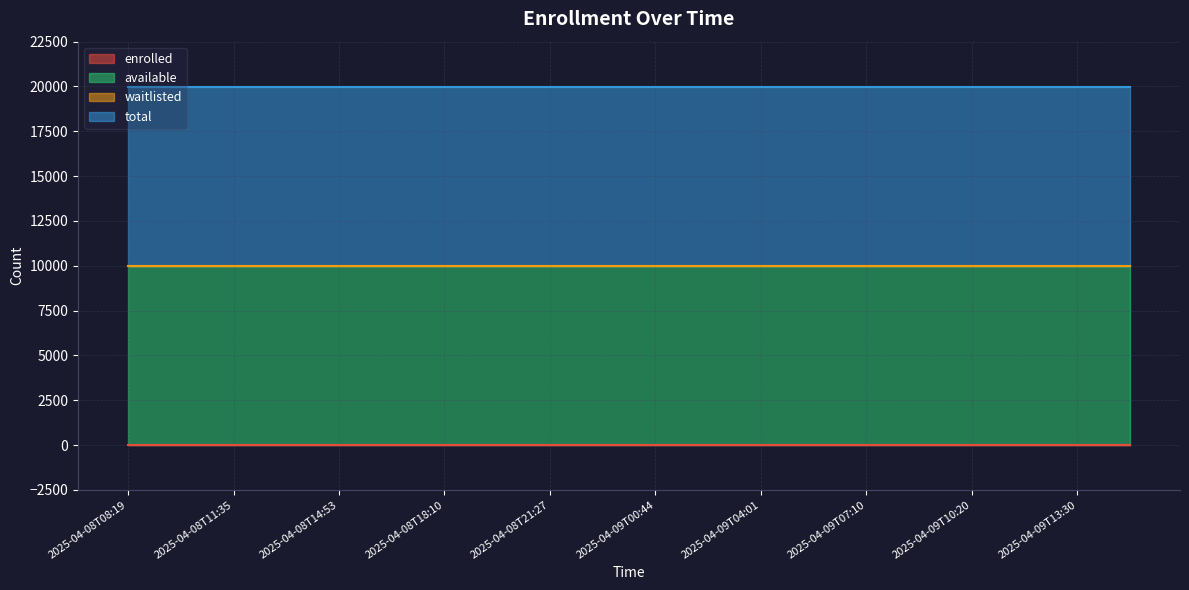

Count the number of categories in the chart.

20